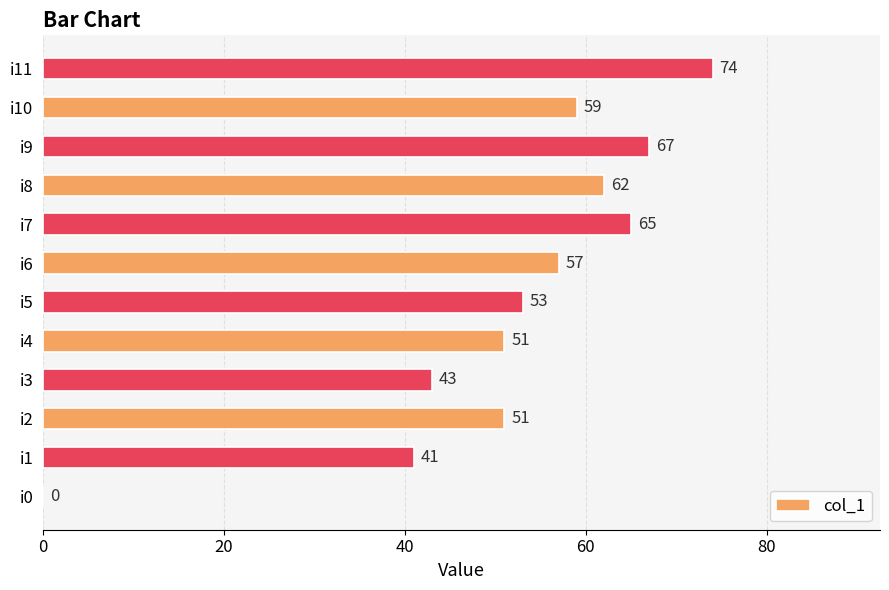

What is the sum of all values?

623